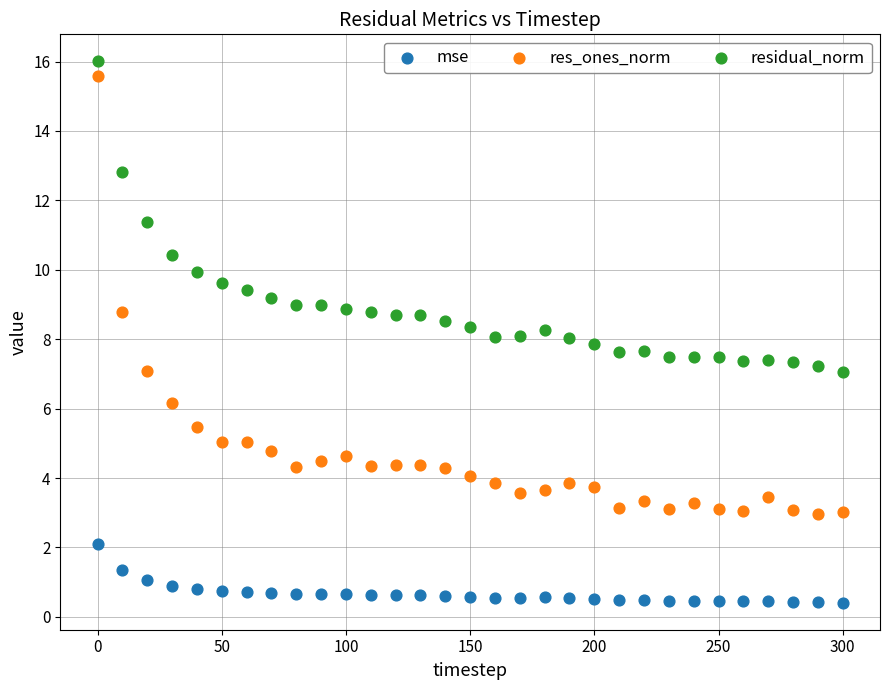

Across all data points, what is the range of X values (max minus min)?

300.0